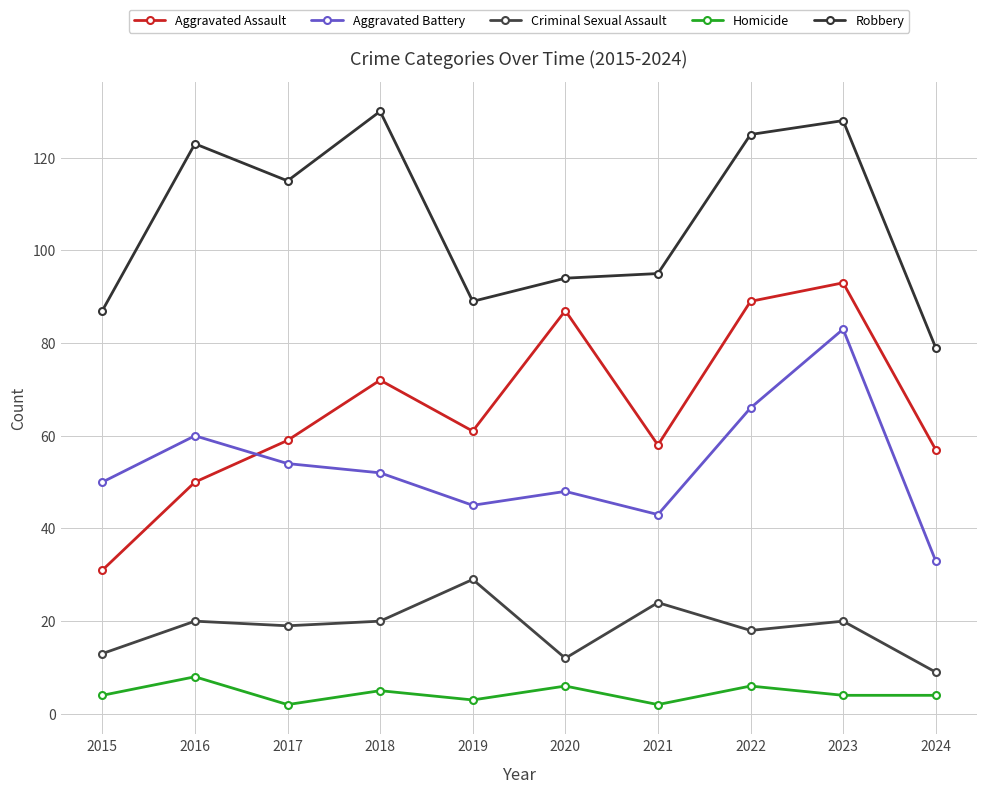

What is the difference between the maximum and minimum values in the Aggravated Assault series?

62